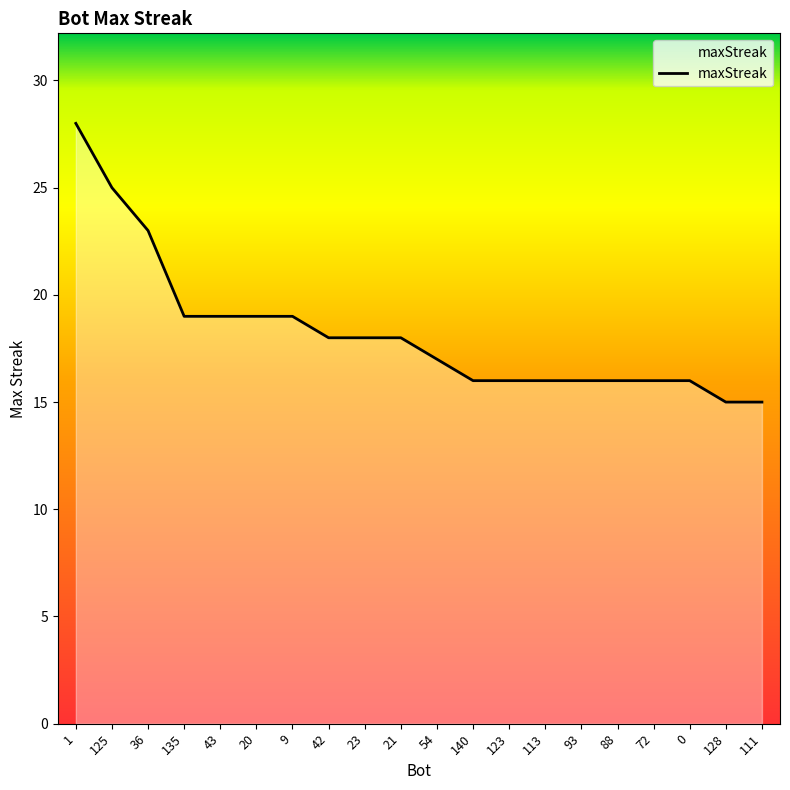

What position from the left is 0?

18